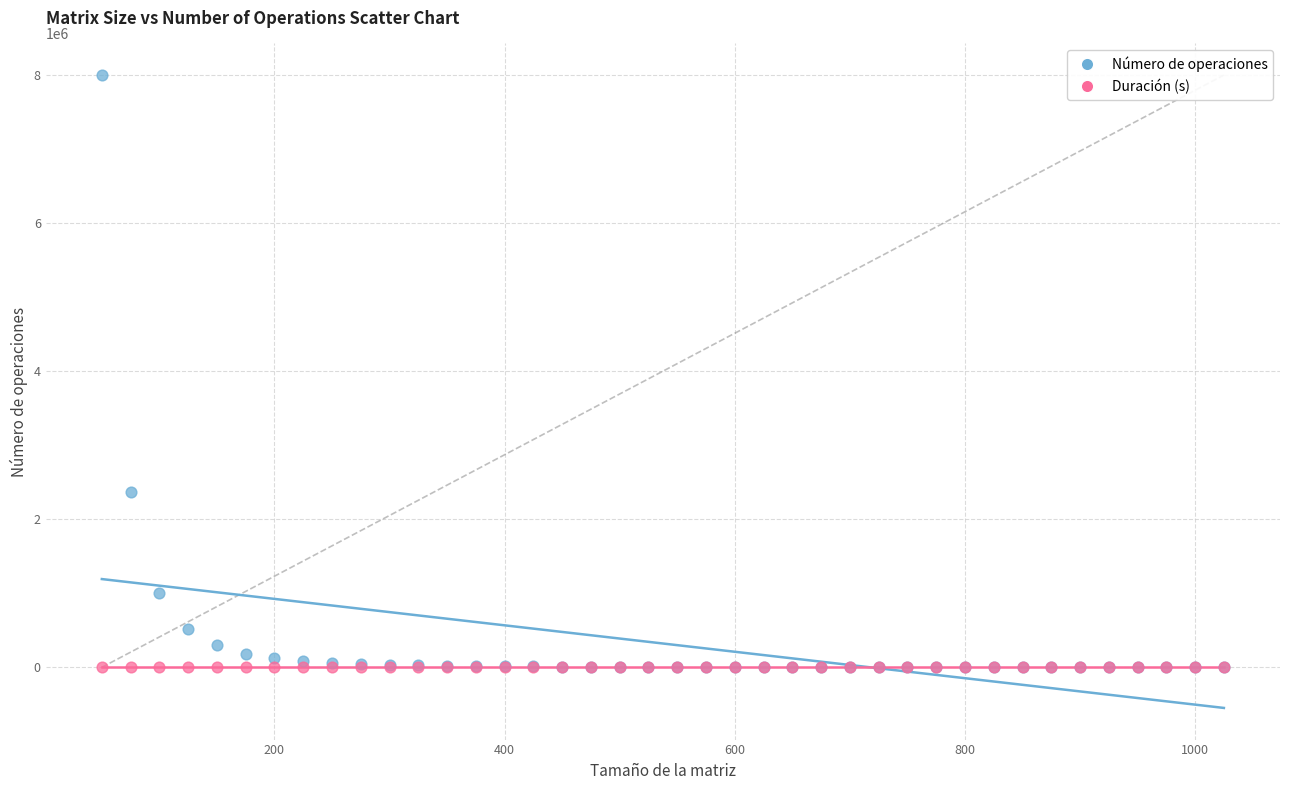

Across all series, what Y value is closest to 4000005?

2370370.0